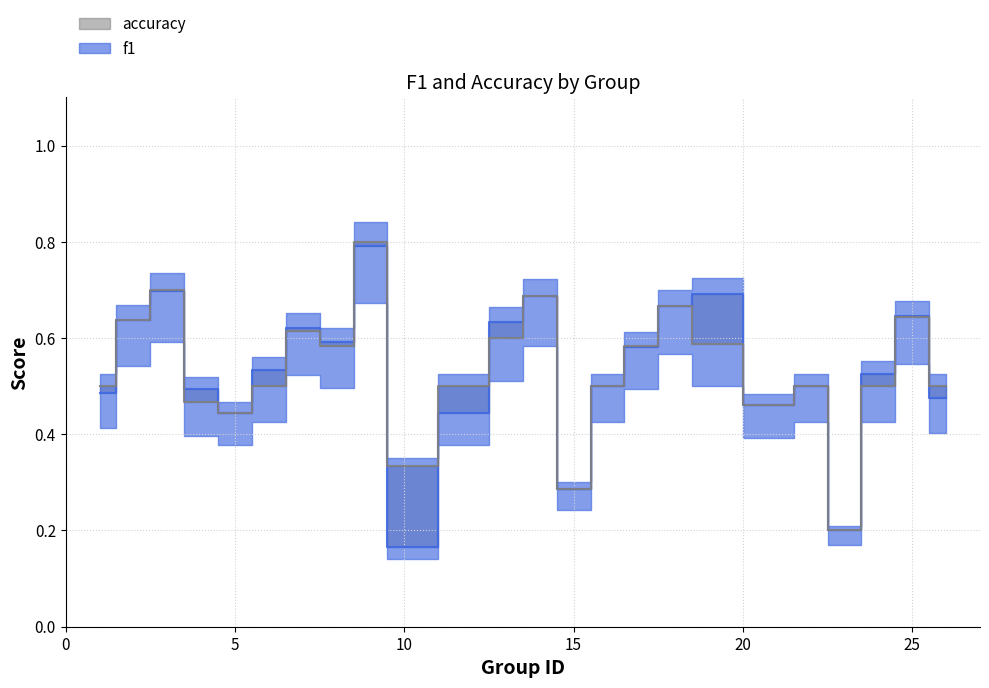

What is the difference between the maximum and minimum values in the accuracy series?

0.6